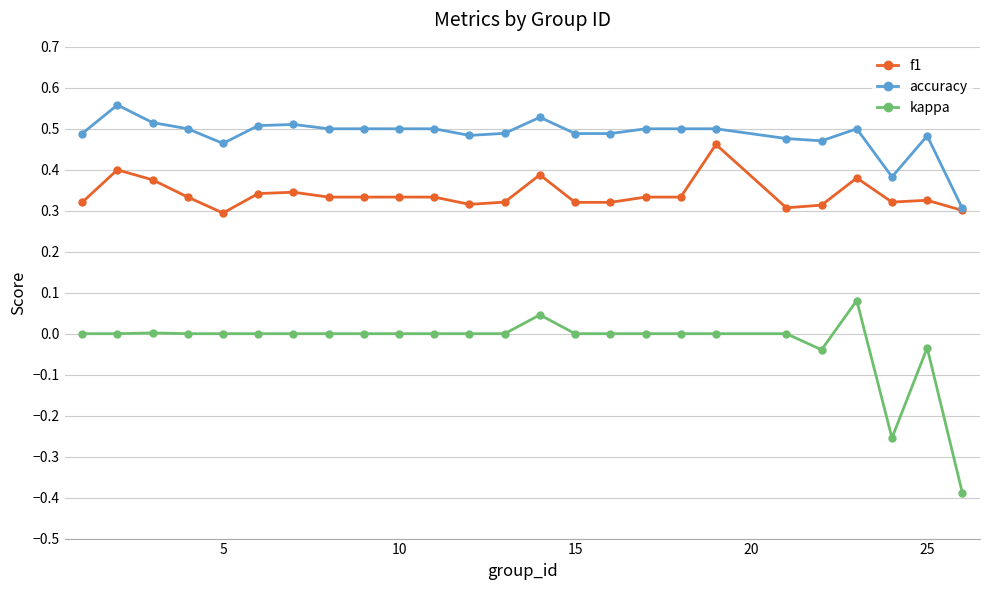

What is the sum of all kappa values?

-0.6